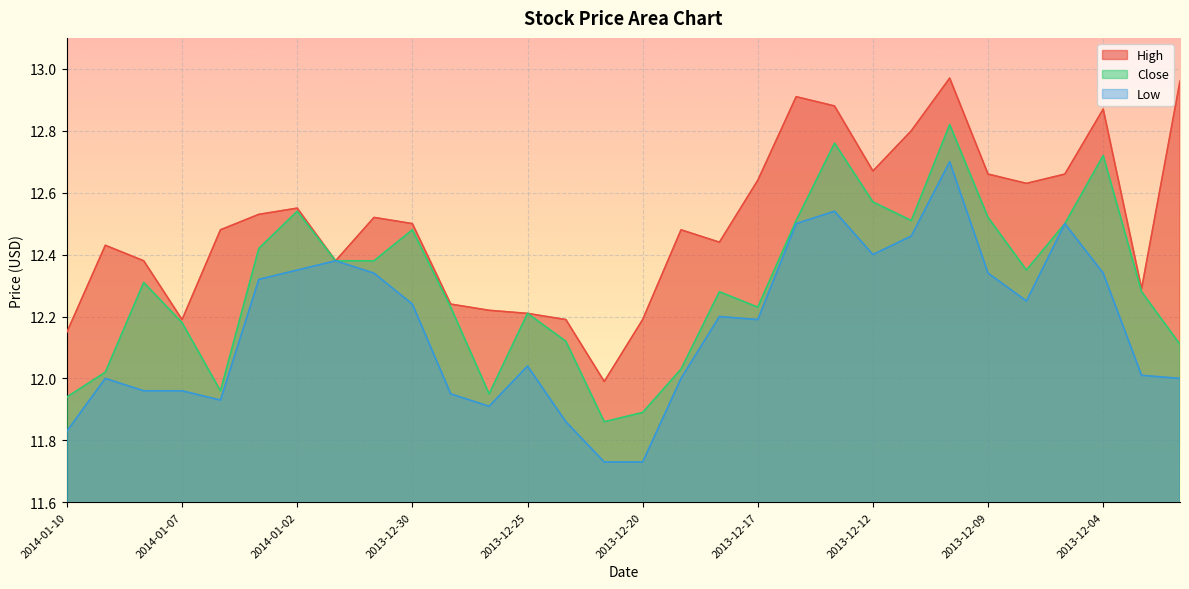

What are all the series names shown in the legend?

High, Close, Low